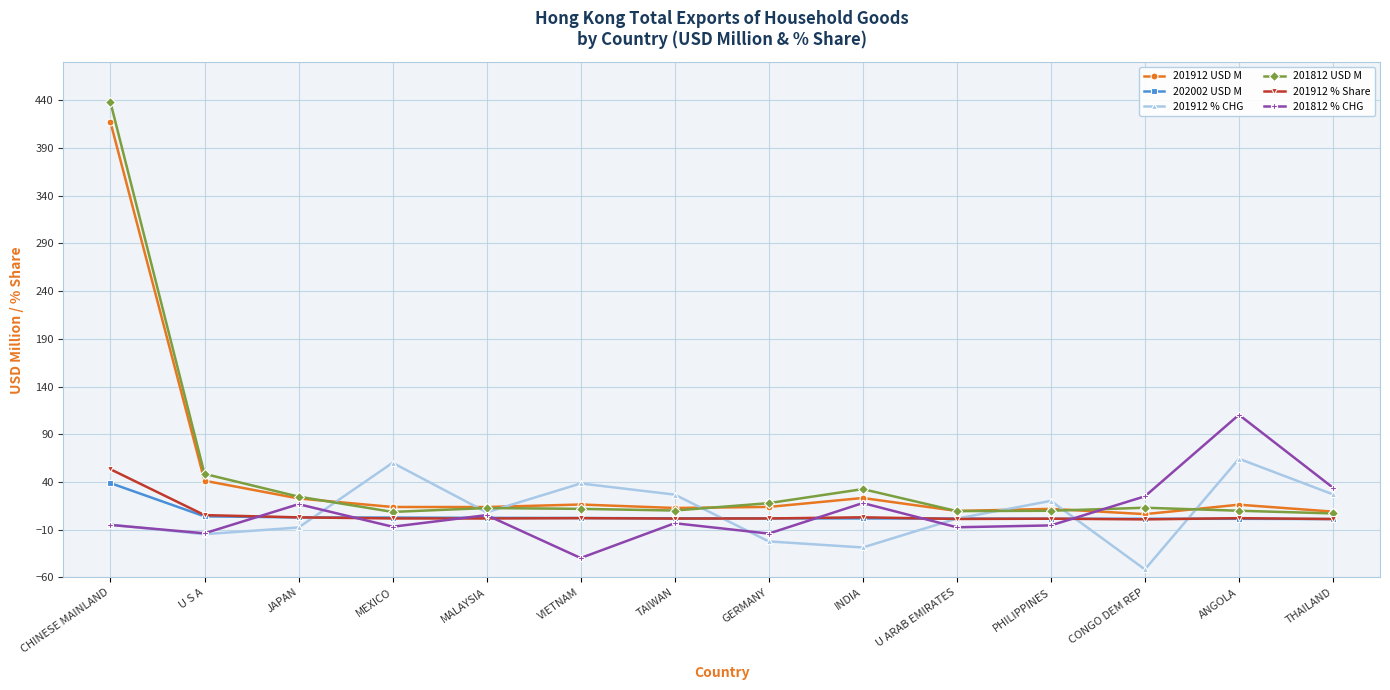

Is it true that 201812 % CHG equals -39.7 at VIETNAM?

True